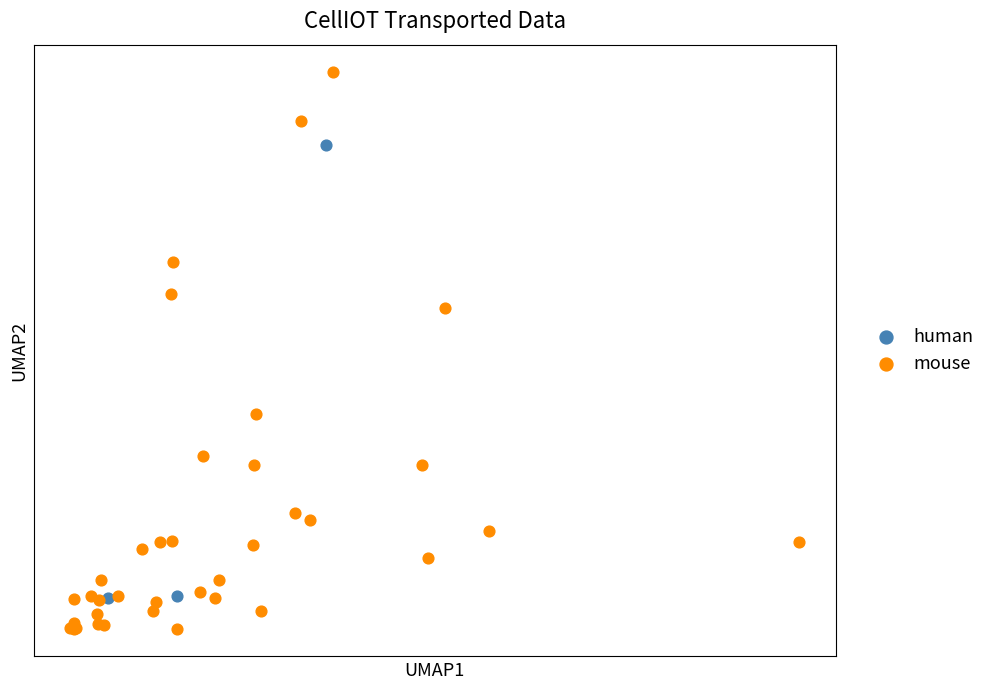

What are all the series names shown in the legend?

human, mouse